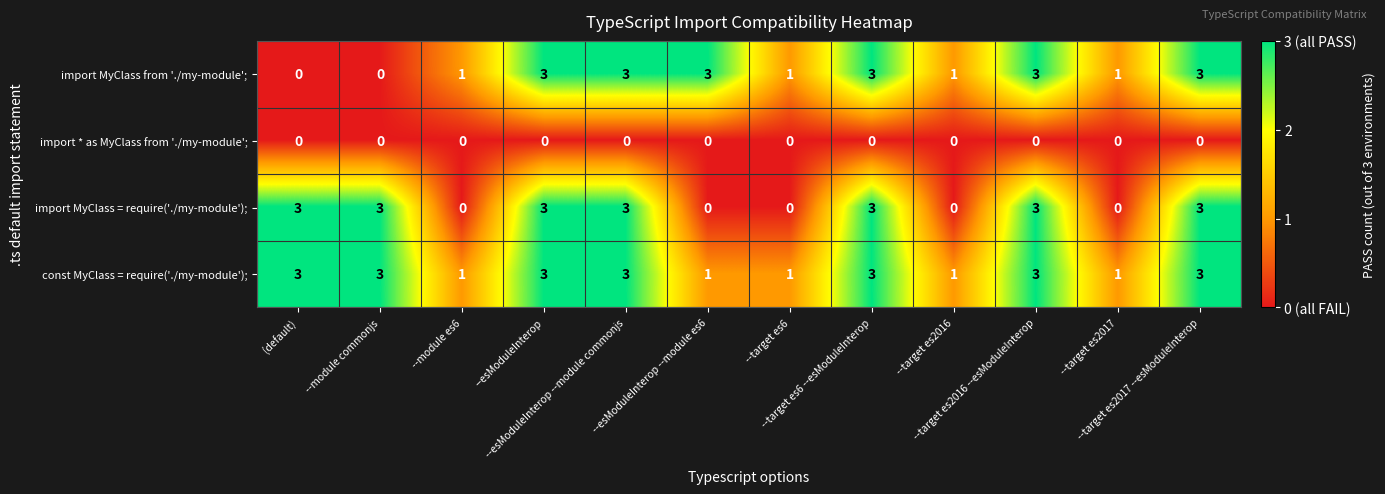

What is the greatest value displayed?

3